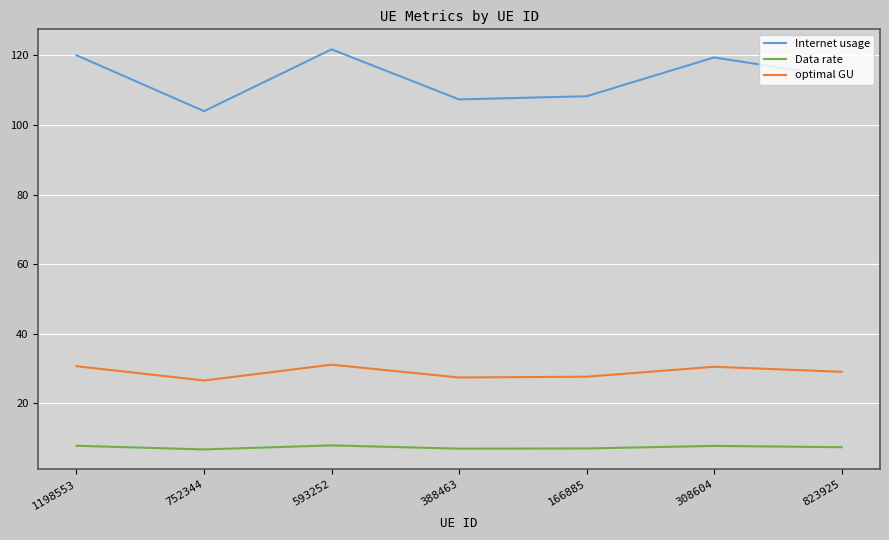

Which series changed the most between 752344 and 593252?

Internet usage